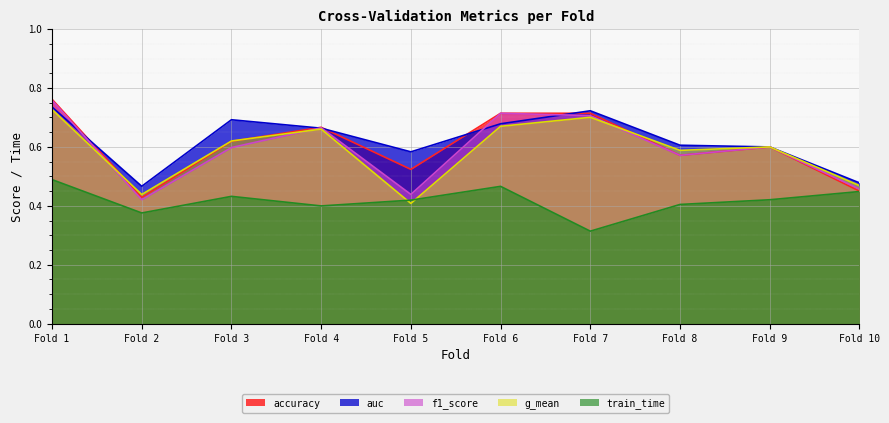

True or false: f1_score and g_mean cross at least once.

True